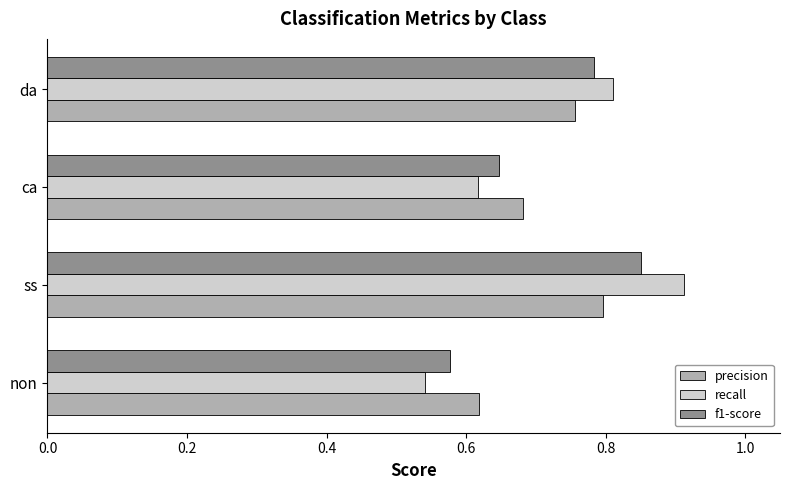

Between ca and da, which series saw the biggest shift?

recall